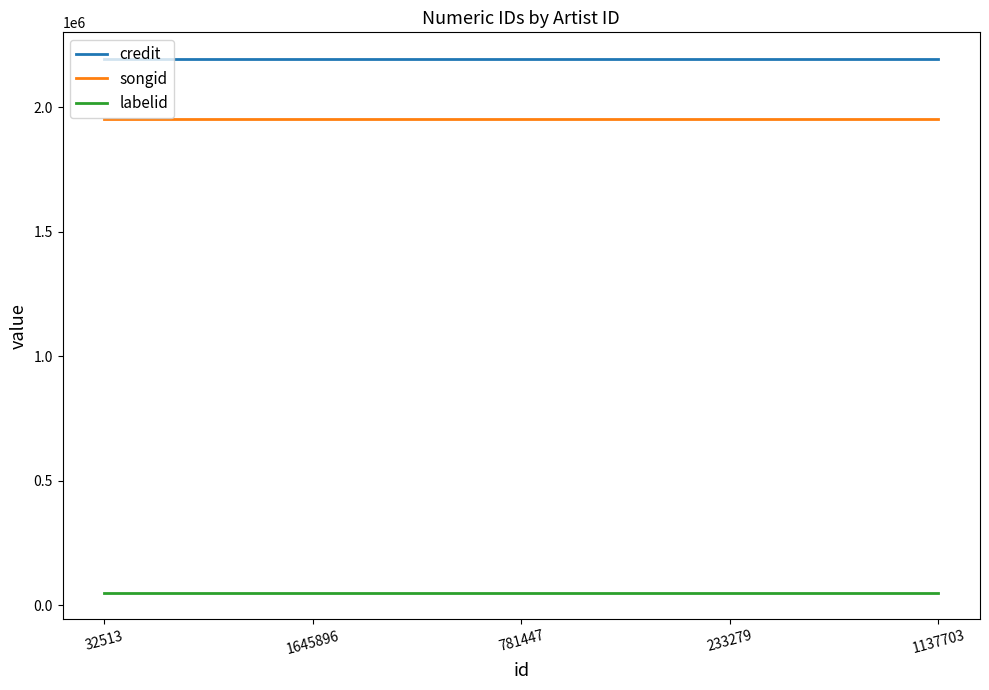

Rank the series by their maximum value, from lowest to highest.

labelid, songid, credit